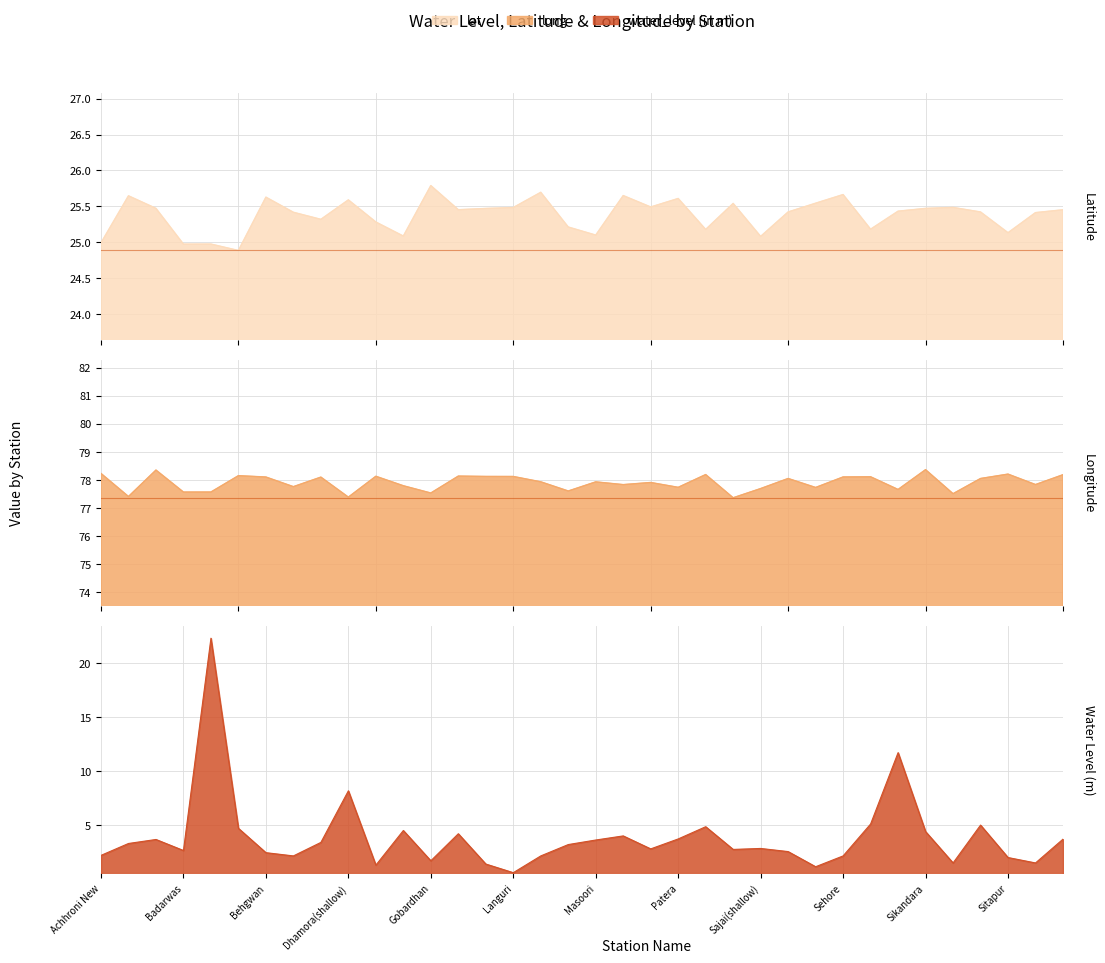

What is the label of the 27th point from the left?

Satanwara